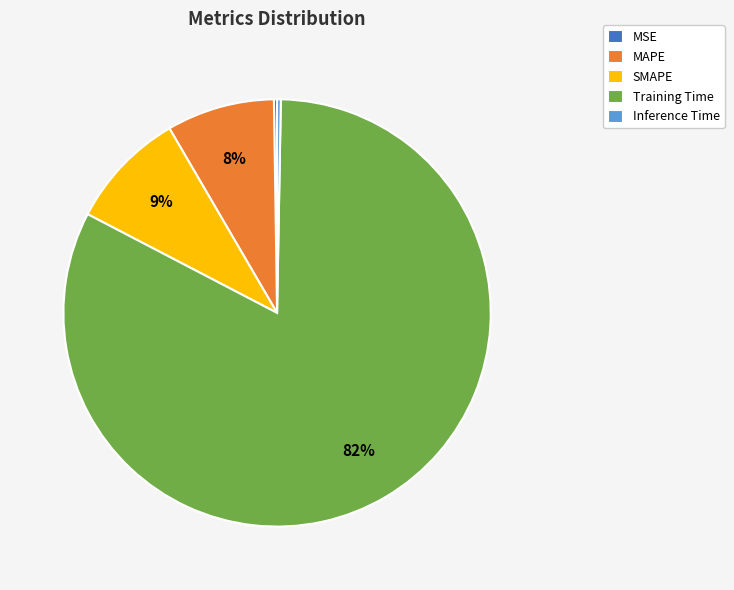

Do Inference Time and MAPE together represent more than half of the pie?

No